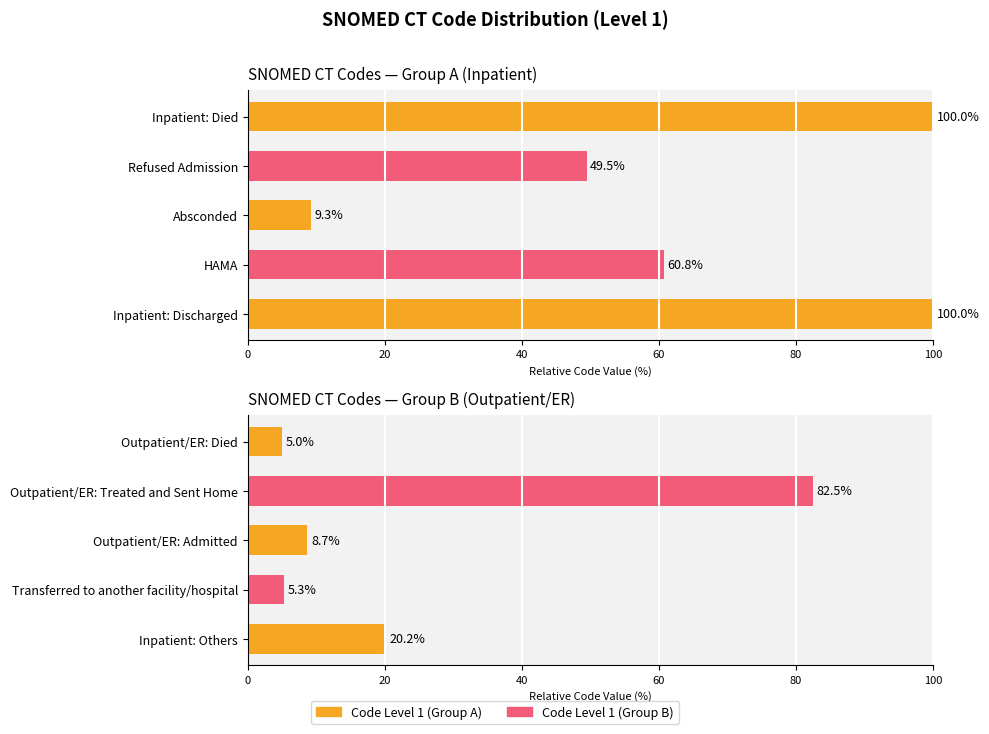

What is the value of the Code Level 1 (Group B) bar at the 1st from the left?

20.2